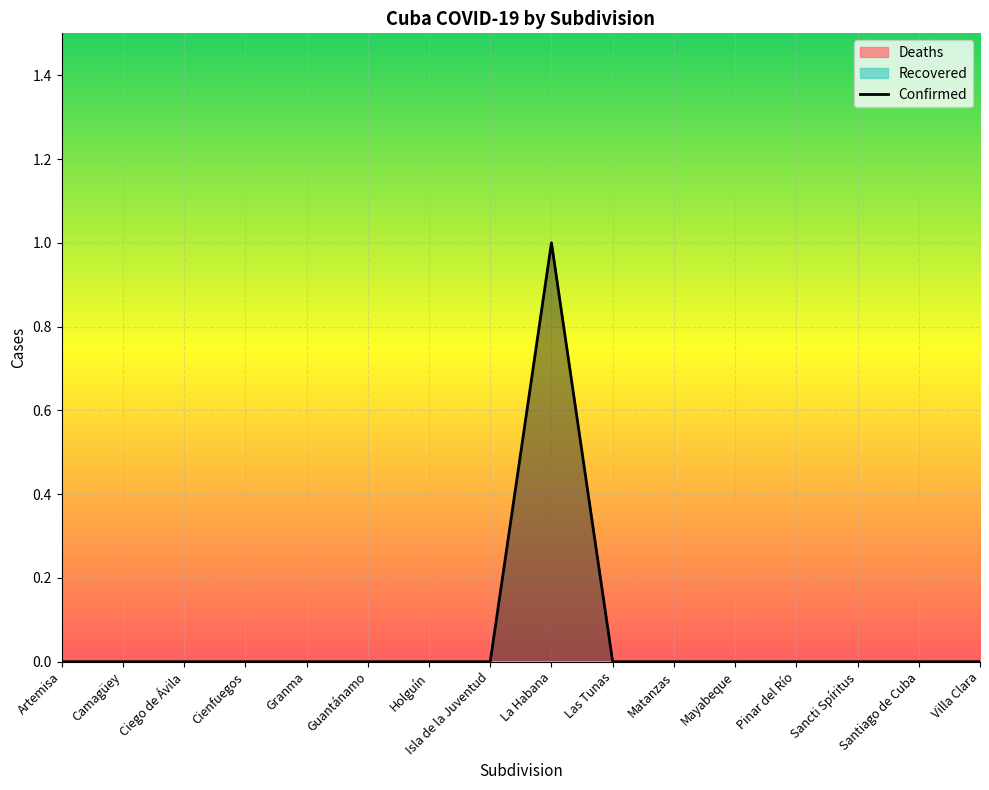

List the labels in order of value, smallest first.

Artemisa, Camagüey, Ciego de Ávila, Cienfuegos, Granma, Guantánamo, Holguín, Isla de la Juventud, Las Tunas, Matanzas, Mayabeque, Pinar del Río, Sancti Spíritus, Santiago de Cuba, Villa Clara, La Habana